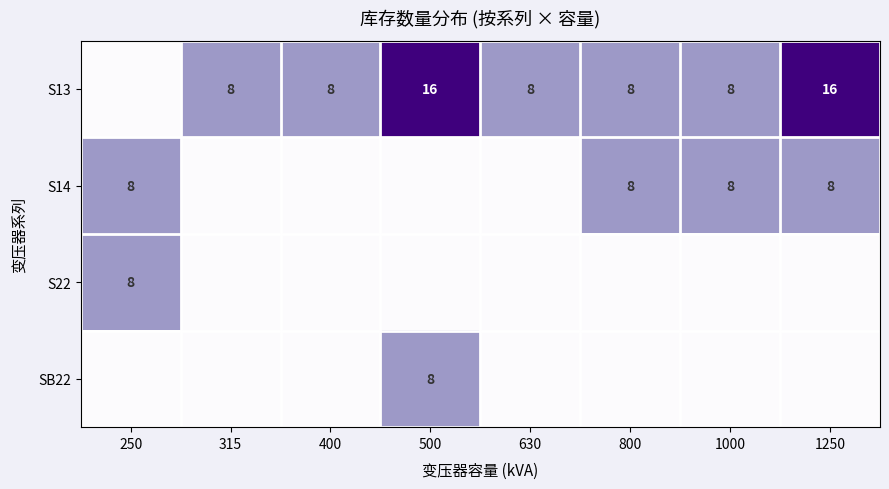

Is it true that S13 equals 8 at 400?

True